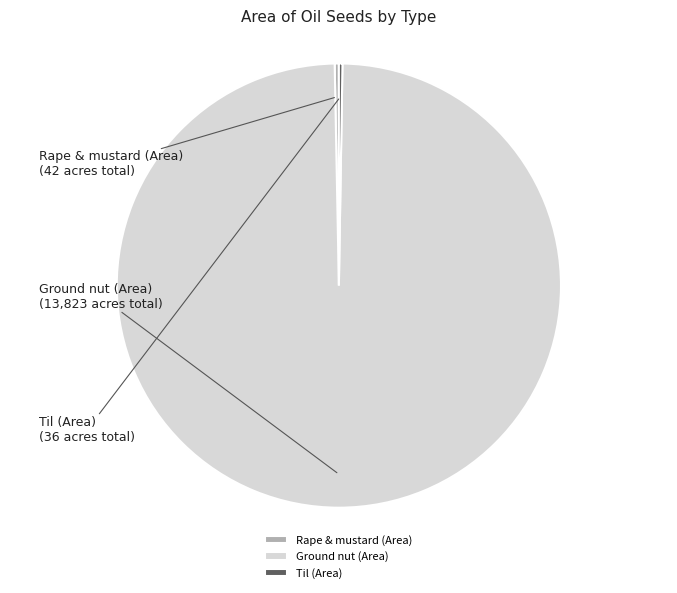

Which category has the biggest portion of the pie?

Ground nut (Area)